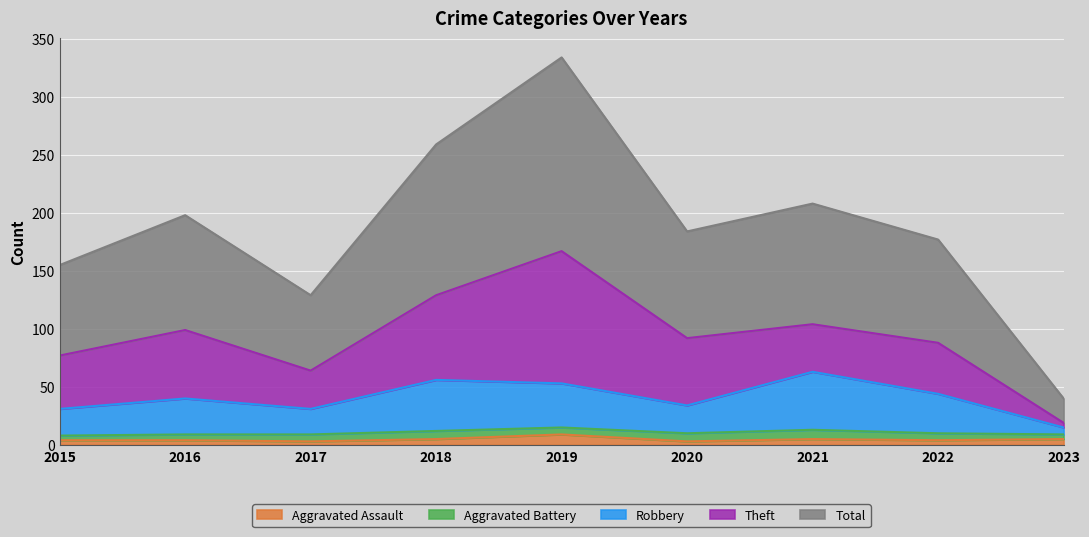

How many lines are shown in the chart?

5